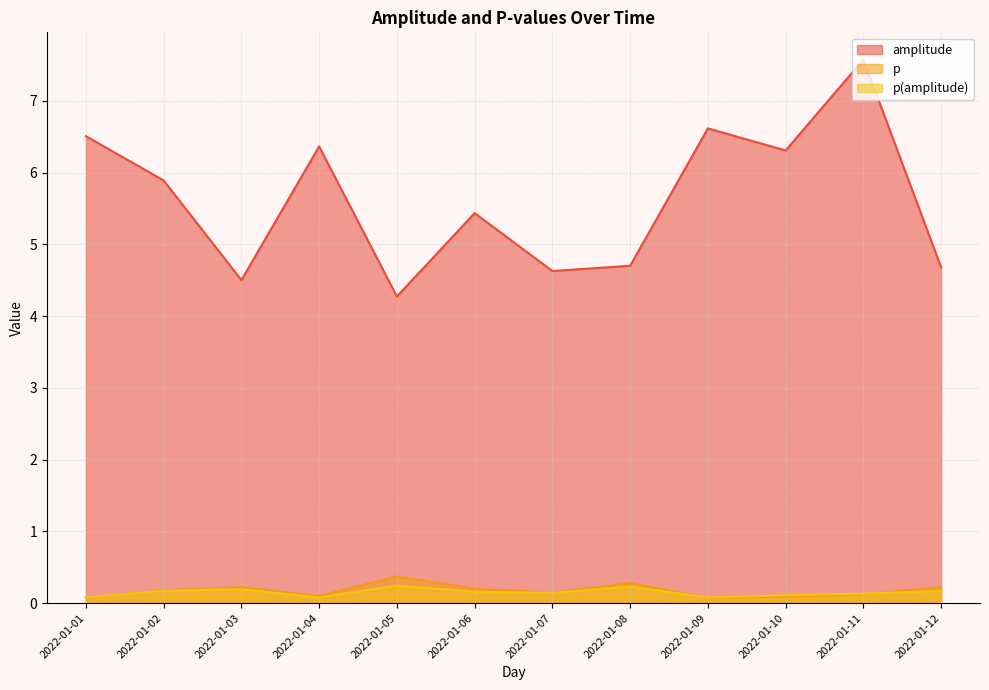

Where does the amplitude series first go above 5?

2022-01-01